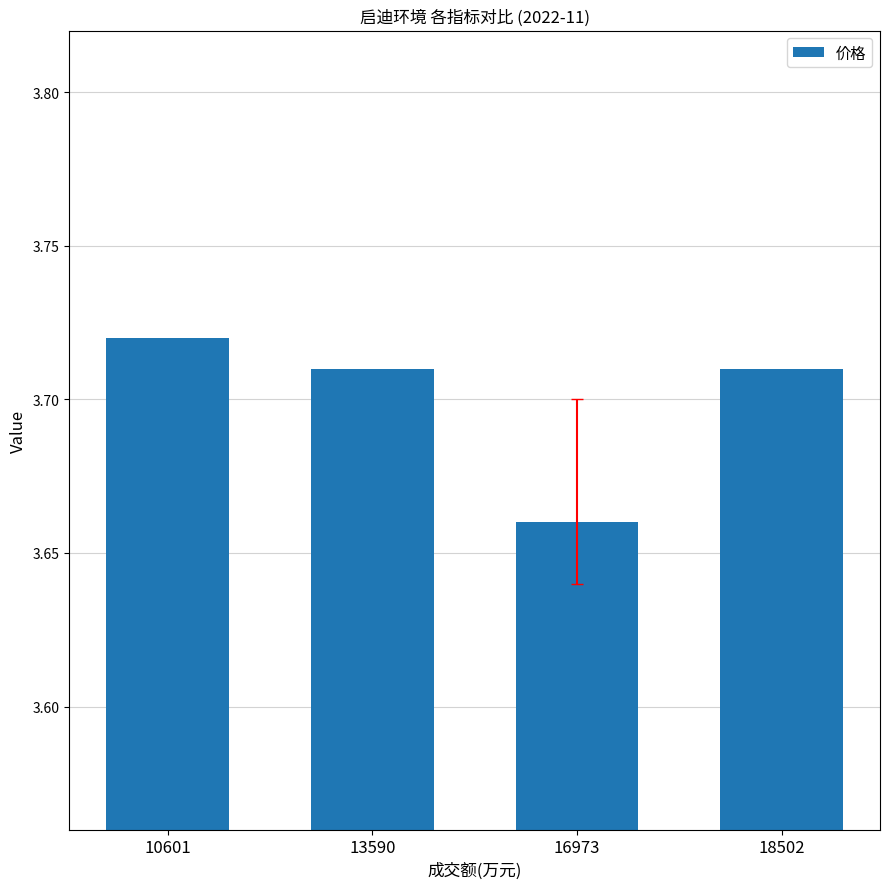

Which label corresponds to the smallest value in the chart?

16973